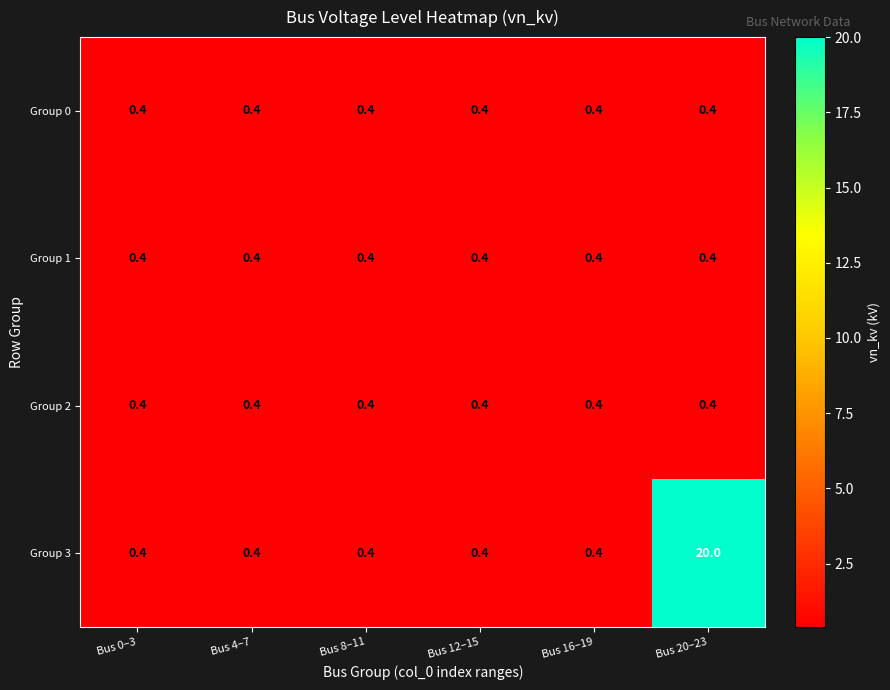

Count the number of data series in this chart.

4